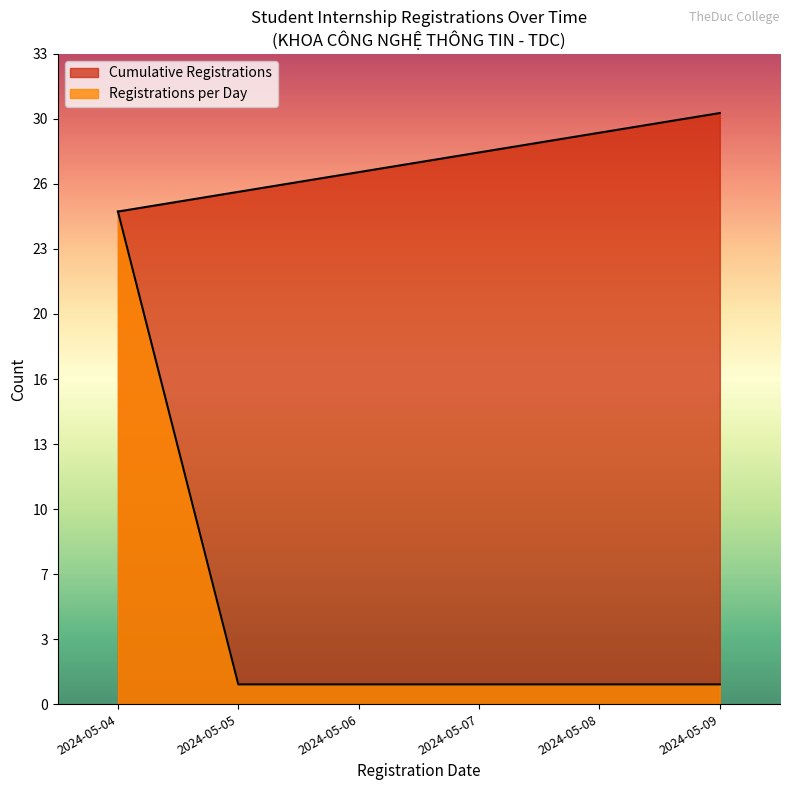

How many series are shown in this chart?

2